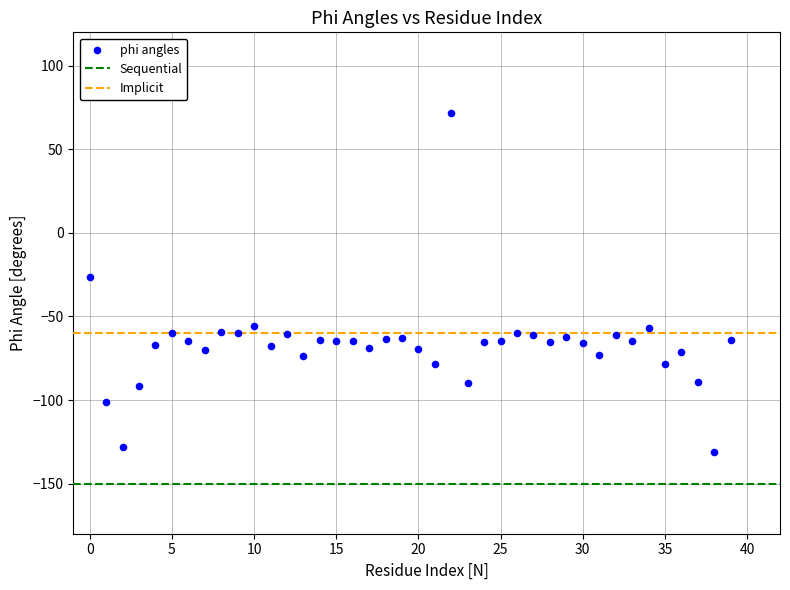

What is the range of Y values (max minus min)?

202.9